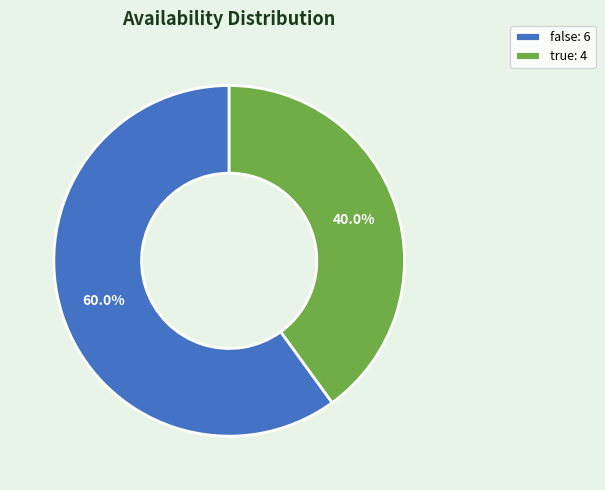

Between true: 4 and false: 6, which is larger?

false: 6